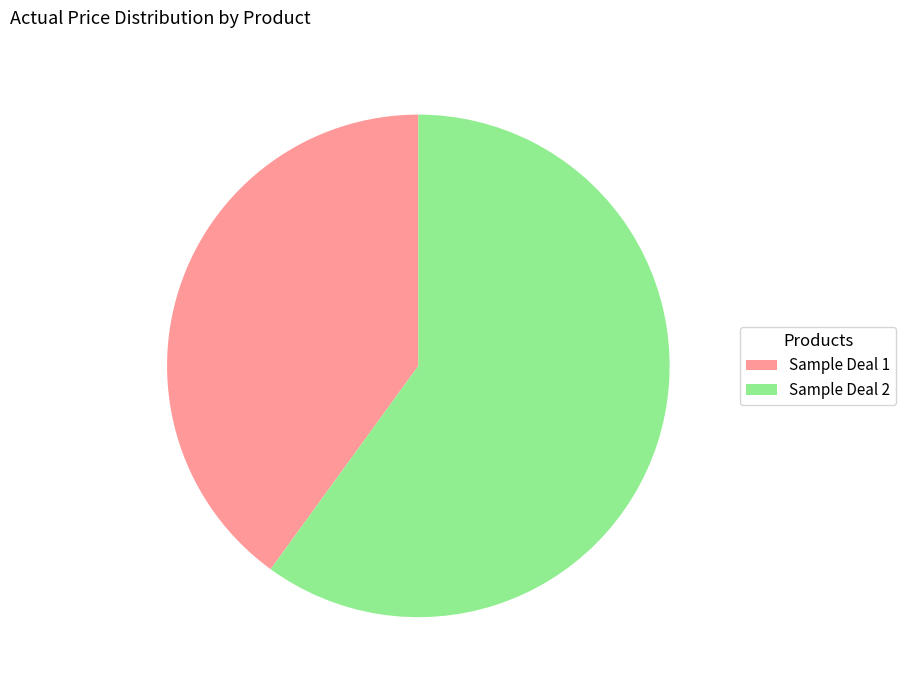

Is the sum of Sample Deal 1 and Sample Deal 2 greater than half?

Yes